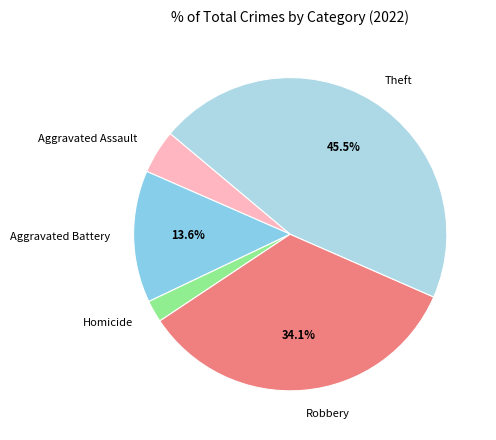

Does Homicide account for over 50% of the chart?

No